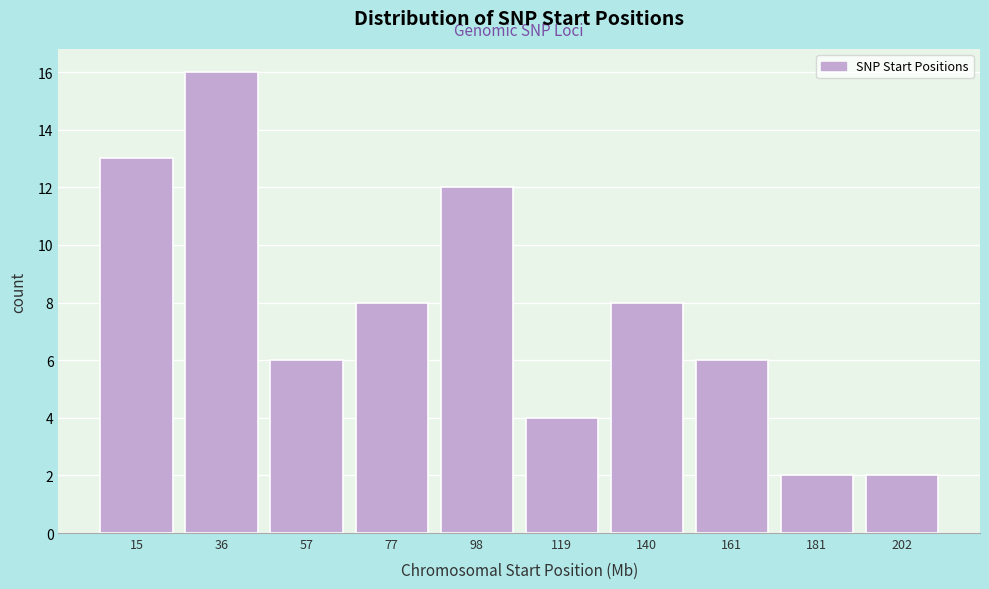

Which range on the x-axis has the tallest bar?

25 to 50